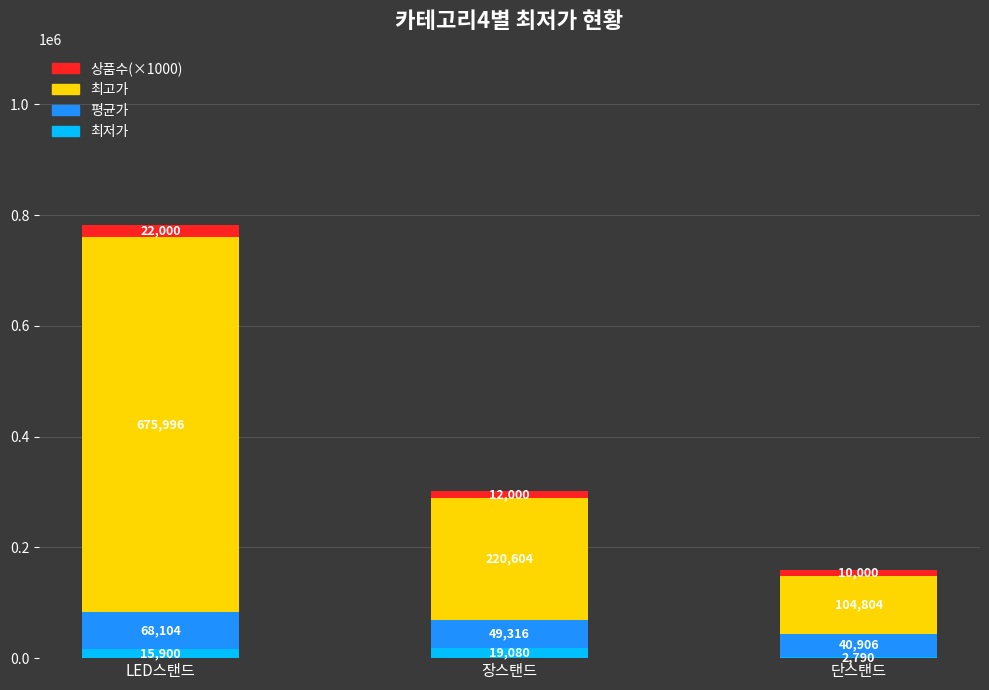

What is the maximum value for 최저가?

19080